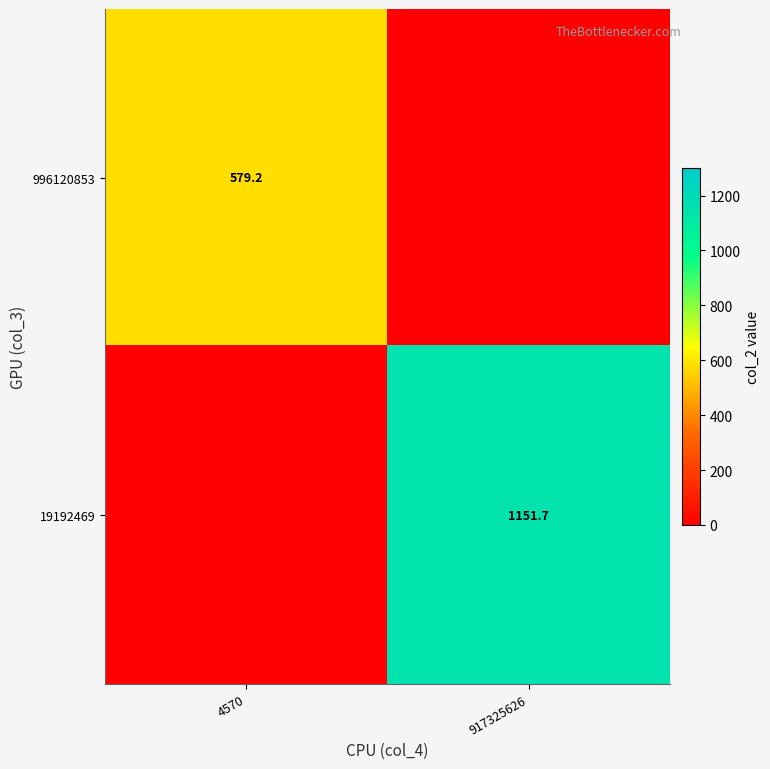

The value of 996120853 at 4570 is 579.2. True or false?

True